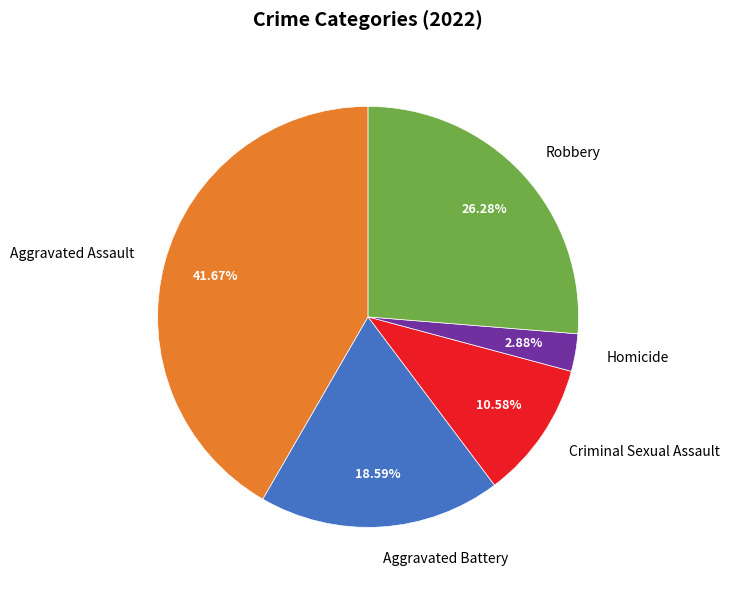

How many segments does this pie chart have?

5